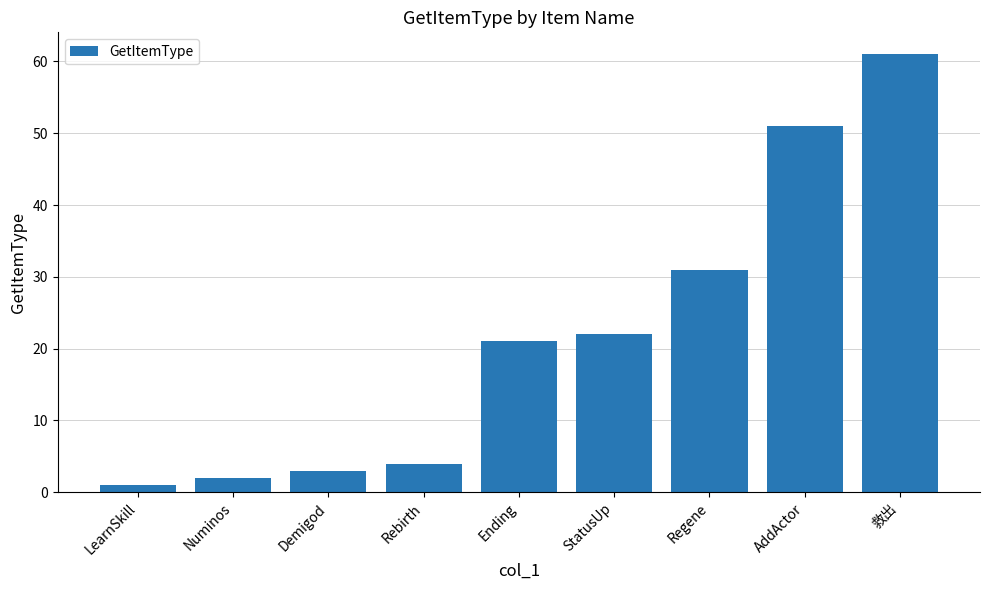

Reading right to left, transcribe all the data shown in this chart.

救出=61	AddActor=51	Regene=31	StatusUp=22	Ending=21	Rebirth=4	Demigod=3	Numinos=2	LearnSkill=1